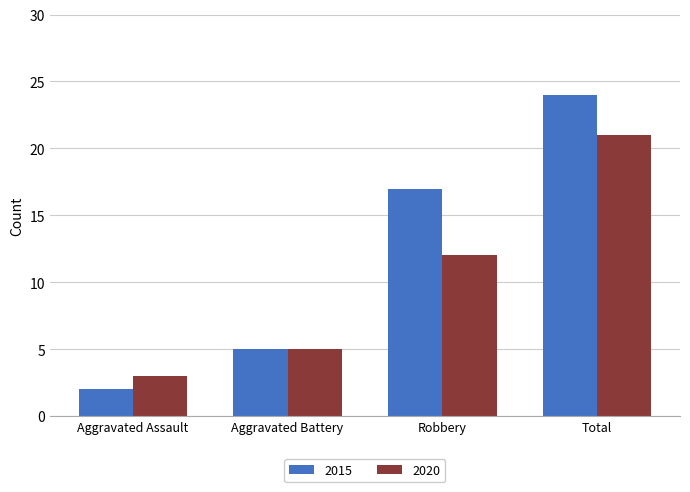

Which series changed the most between Robbery and Total?

2020